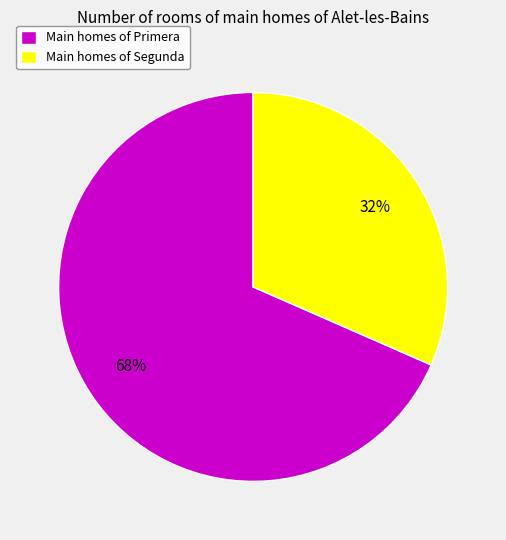

Is there a majority slice in this chart?

Yes